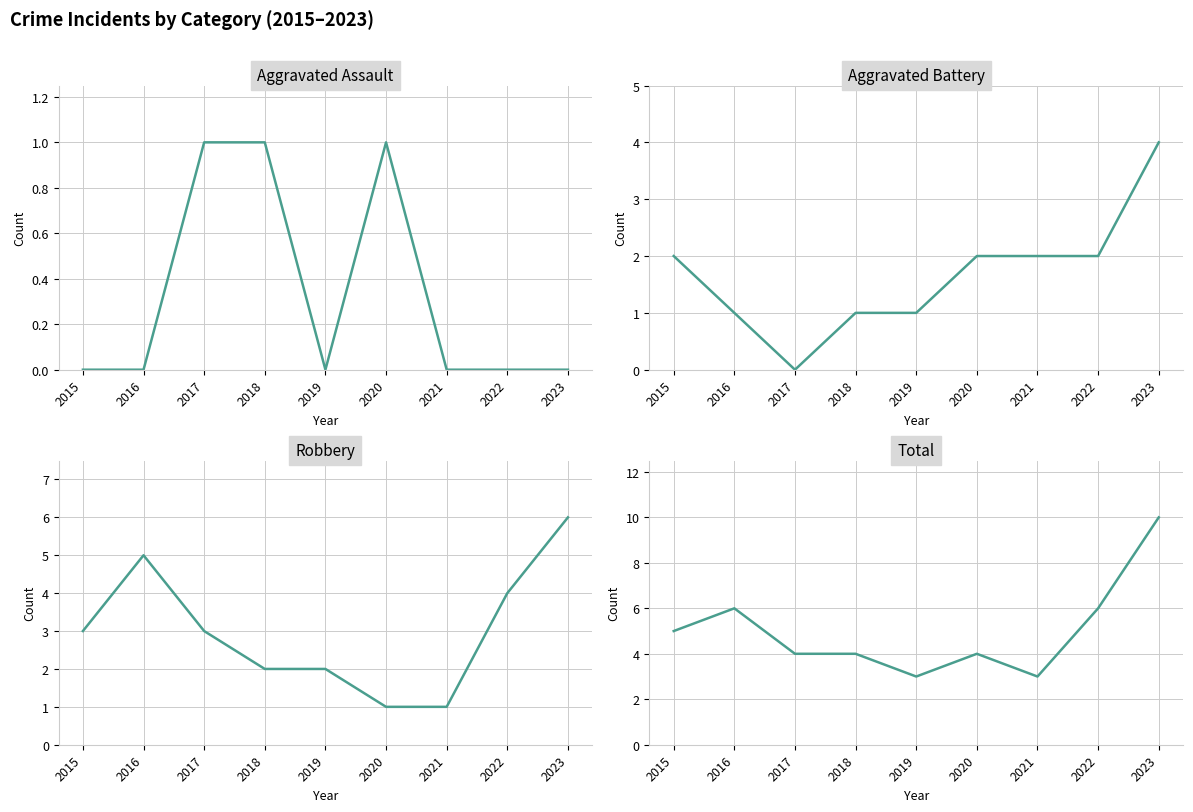

True or false: Robbery and Total cross at least once.

False